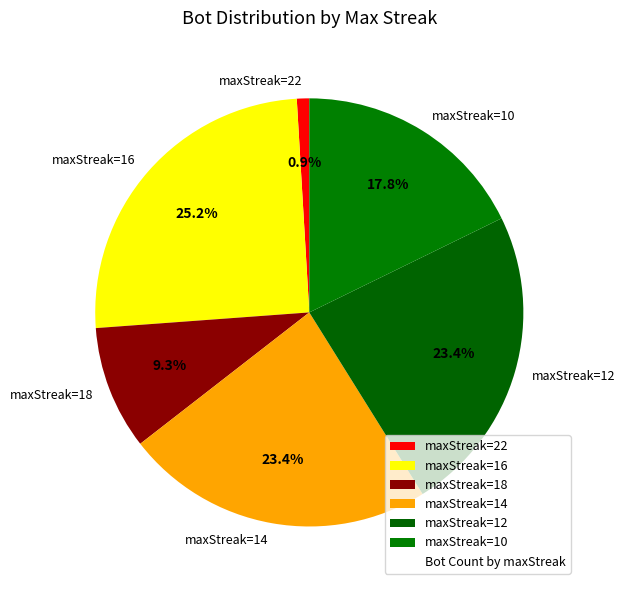

What percentage do maxStreak=14 and maxStreak=22 together represent?

24.3%